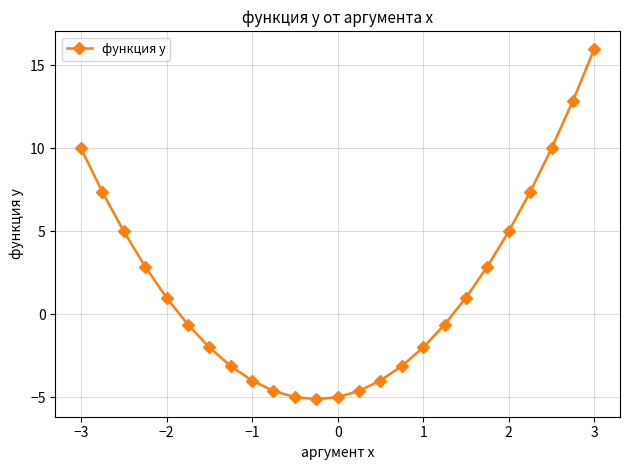

What is the greatest value displayed?

16.0